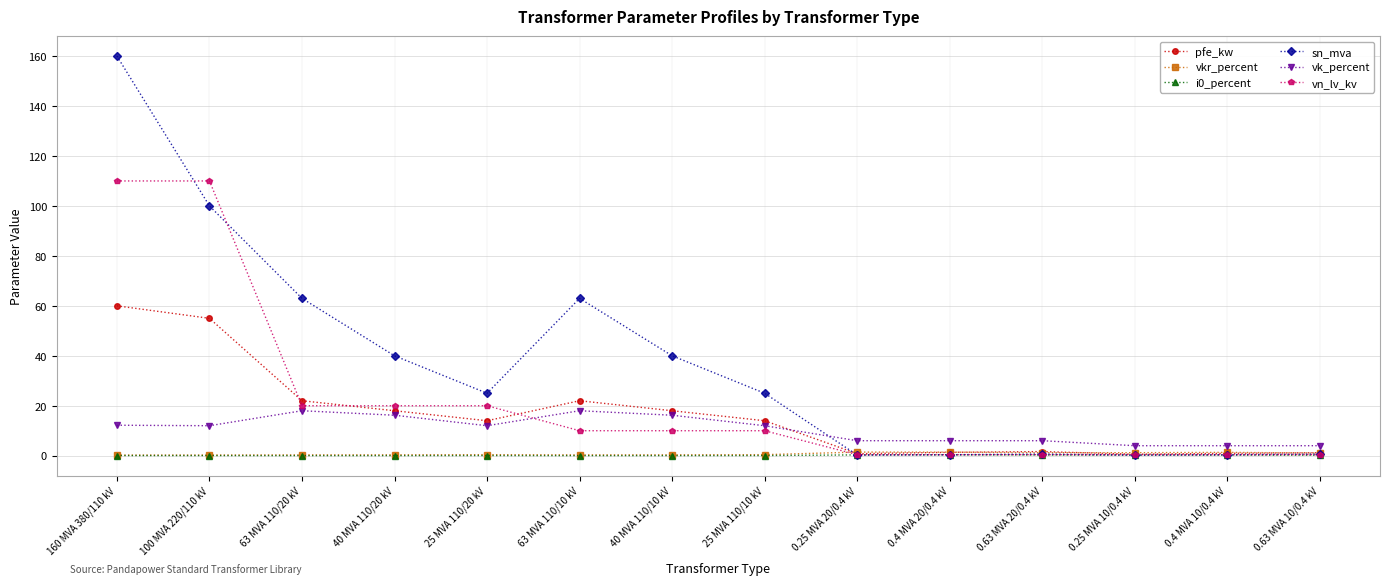

What is the label of the 11th point from the left?

0.63 MVA 20/0.4 kV